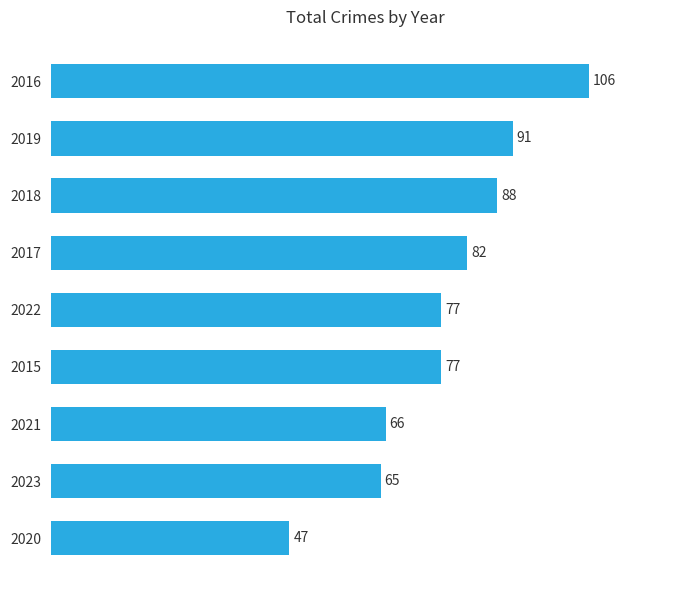

Which has a higher value, 2019 or 2023?

2019